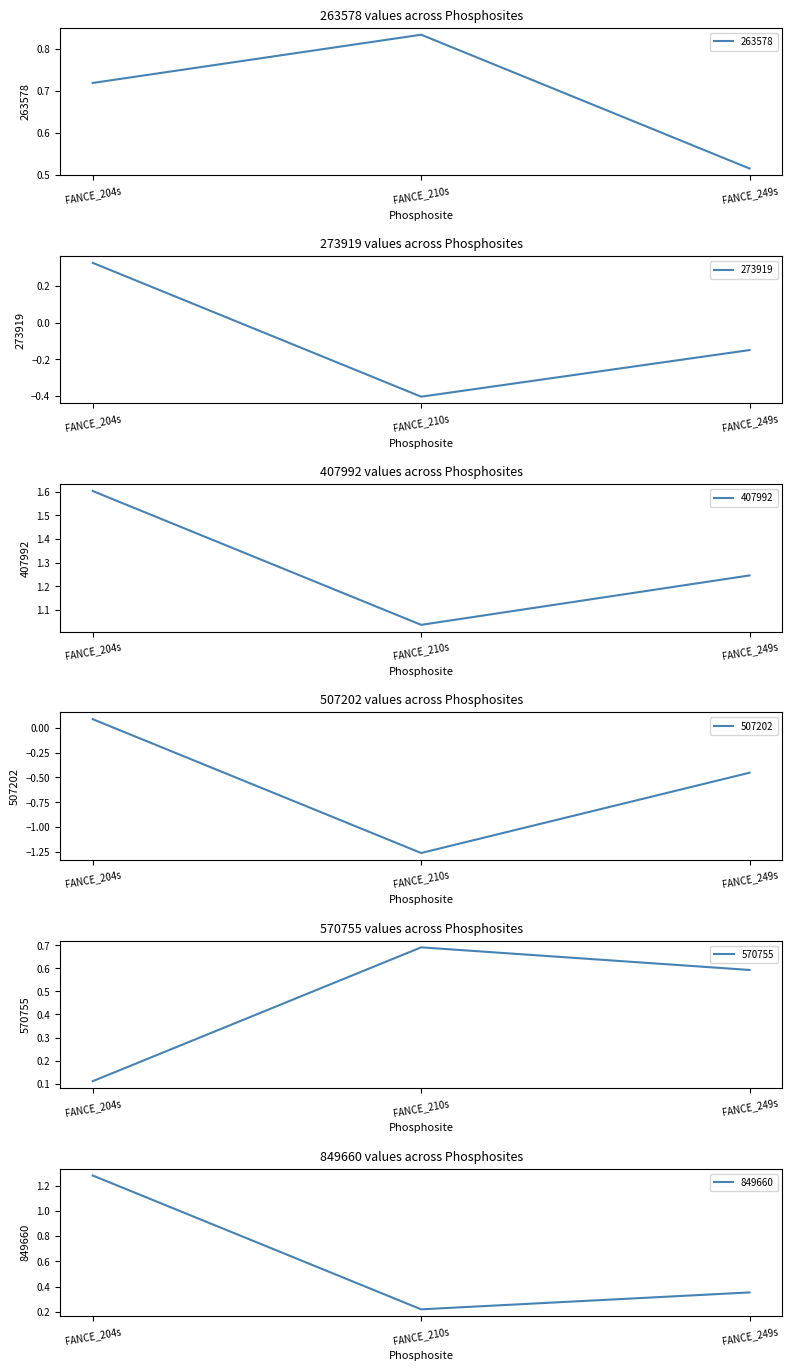

The value of 273919 at FANCE_210s is -0.4. True or false?

True